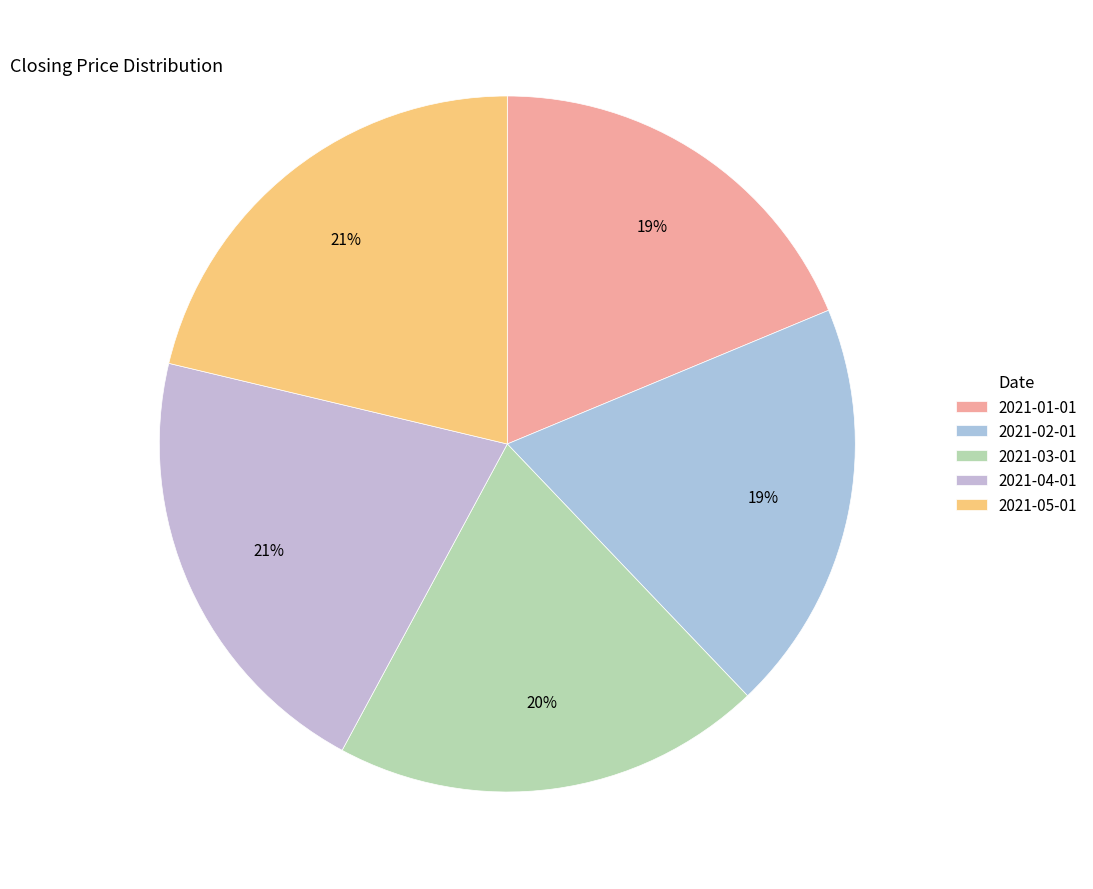

To the nearest percent, what is the average slice percentage?

20%